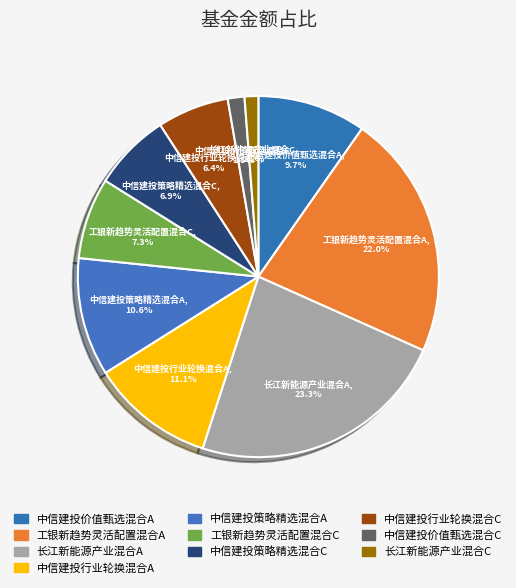

Is there a majority slice in this chart?

No